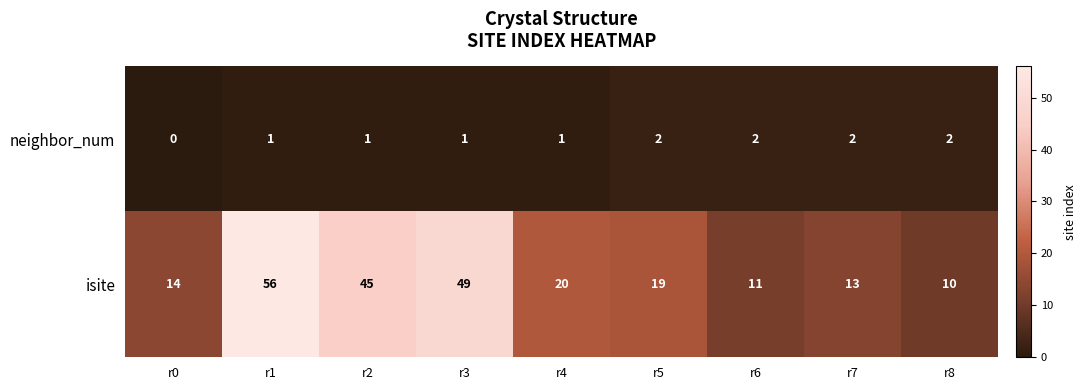

Which series has the largest total across all categories?

isite